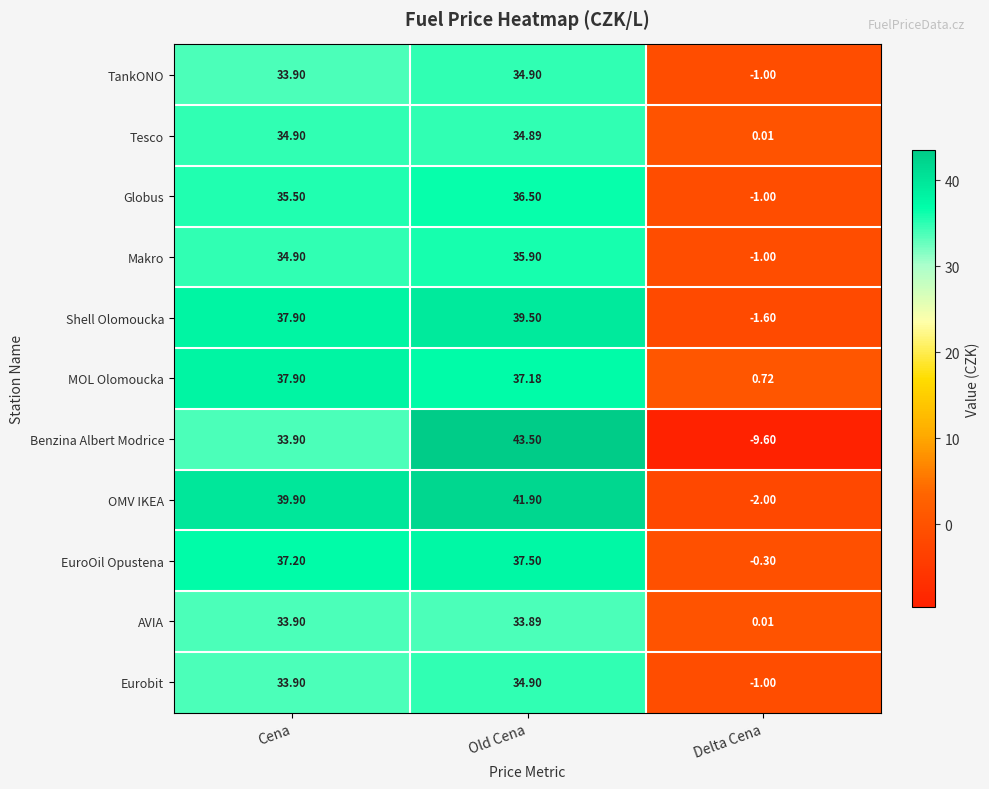

Which series changed the most between Old Cena and Delta Cena?

Benzina Albert Modrice